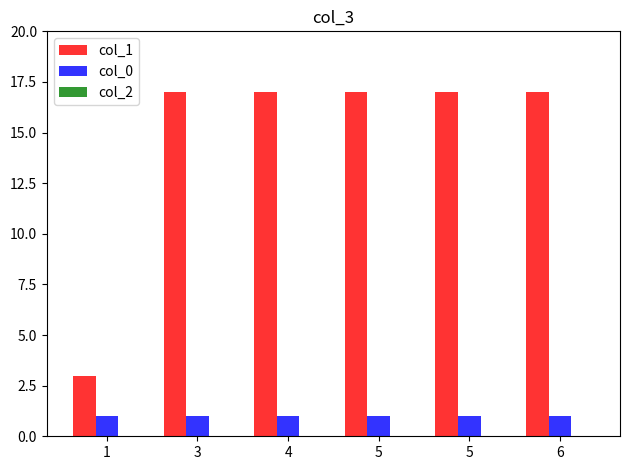

What value does the col_0 series have at 5?

1